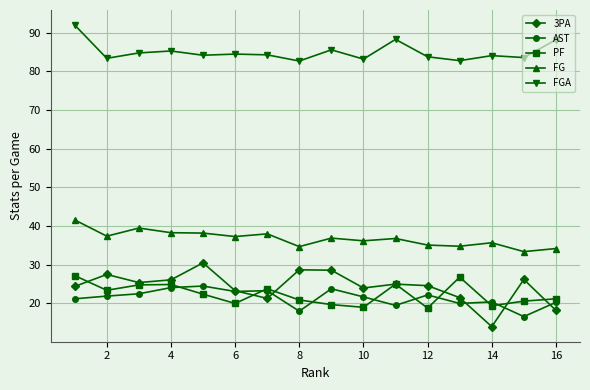

What is the greatest value displayed?

92.0